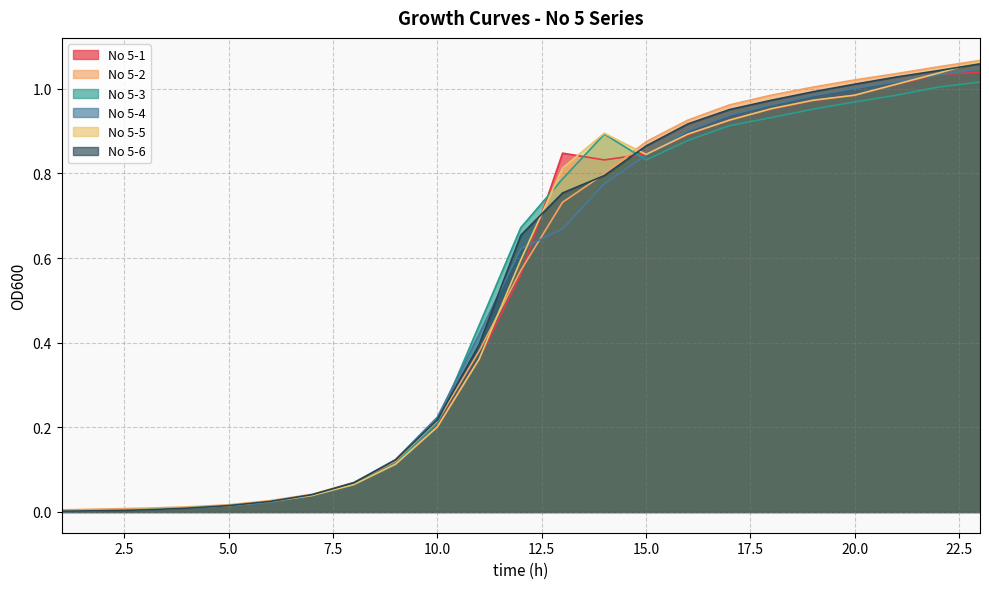

True or false: No 5-6 and No 5-1 cross at least once.

True